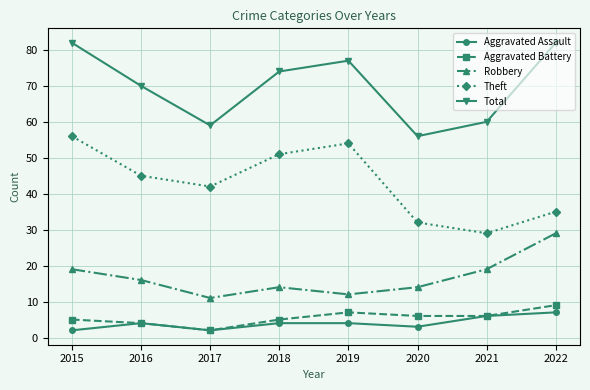

Where is the first local minimum for Theft?

2017